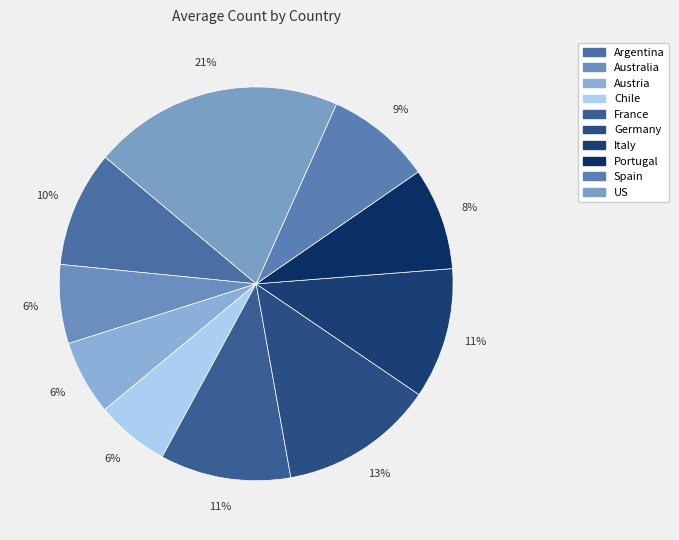

Count the number of slices in the pie.

10